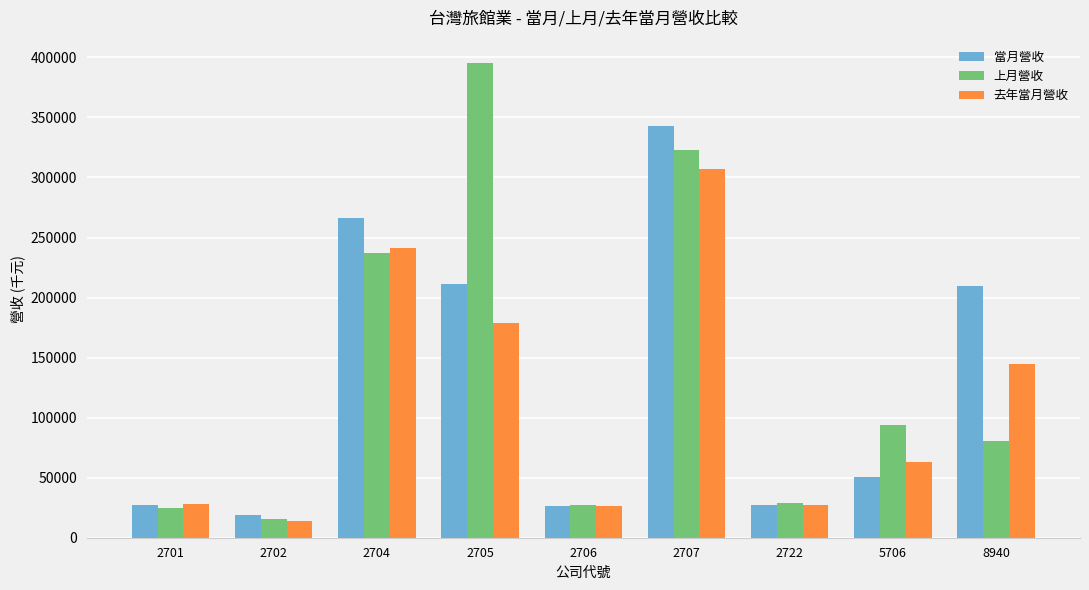

Rank the series at 2707 from highest to lowest value.

當月營收, 上月營收, 去年當月營收